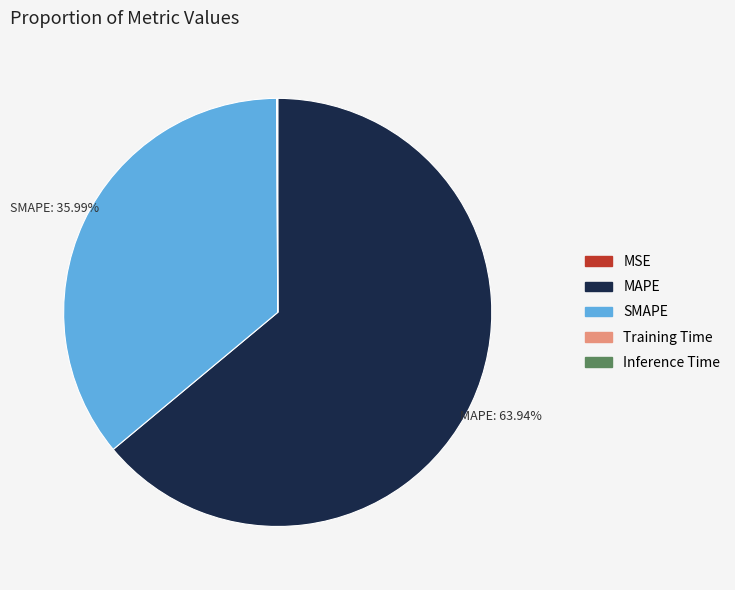

To the nearest percent, what is the difference between the largest and smallest slice percentages?

64%